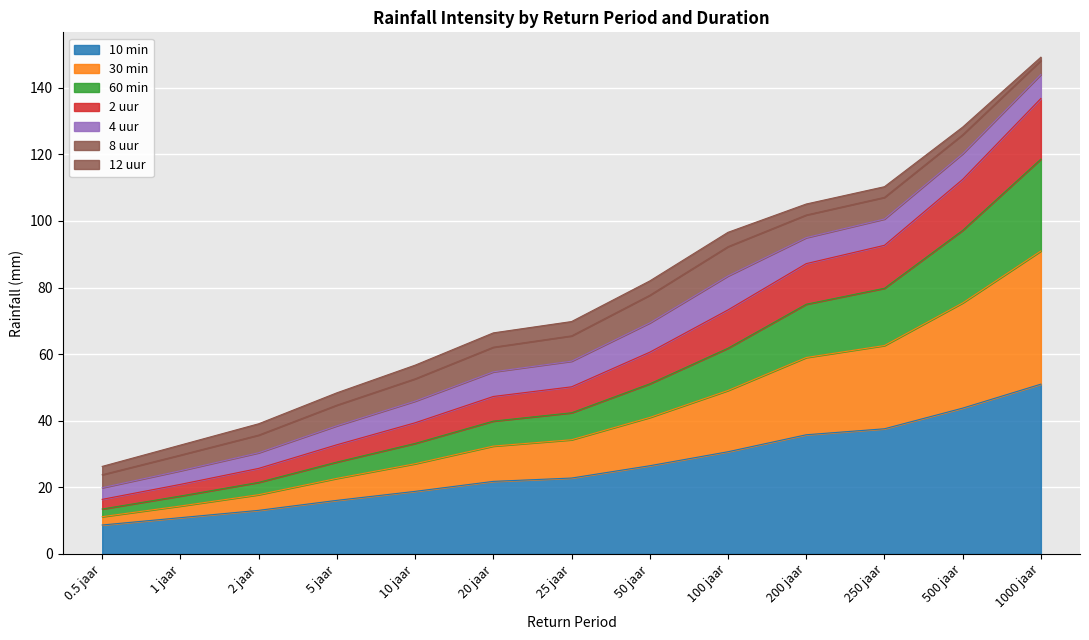

What is the highest value of the 10 min series?

51.0